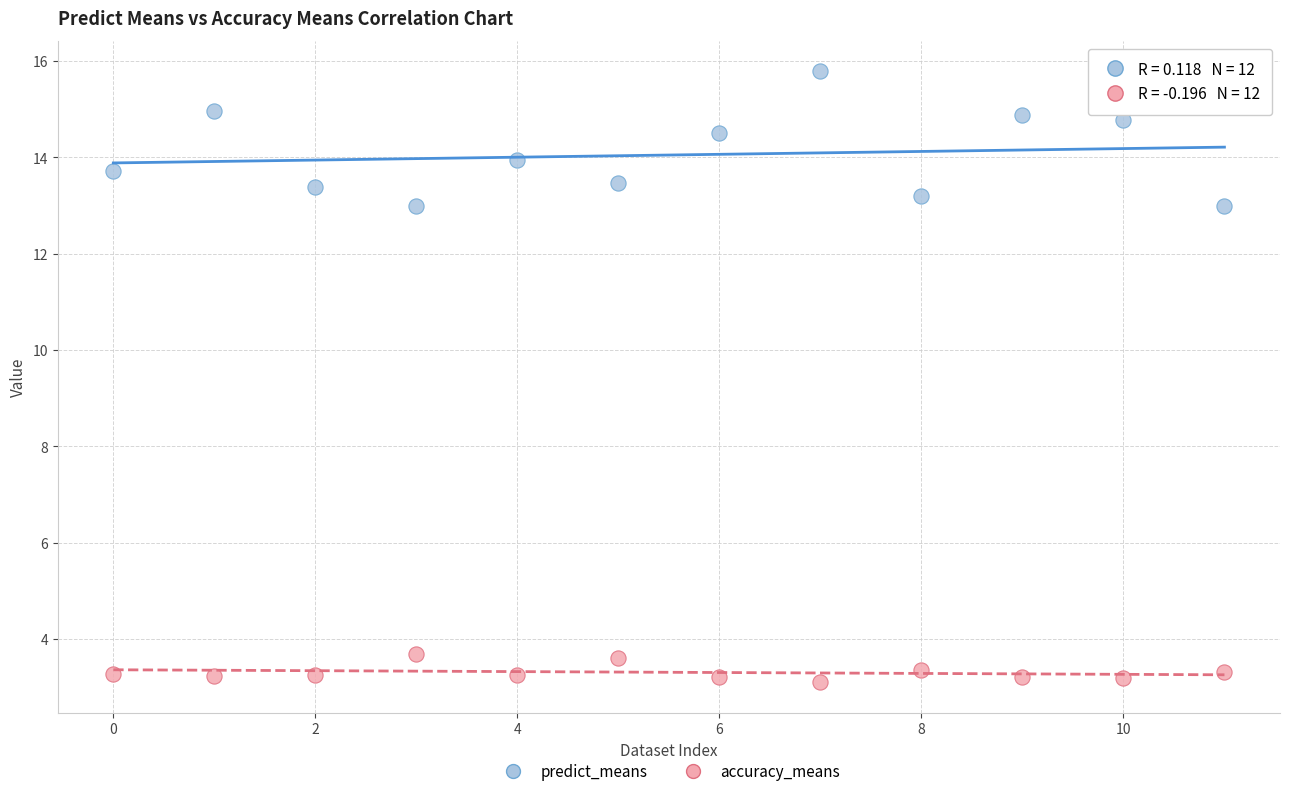

Which series reaches the minimum Y coordinate?

accuracy_means